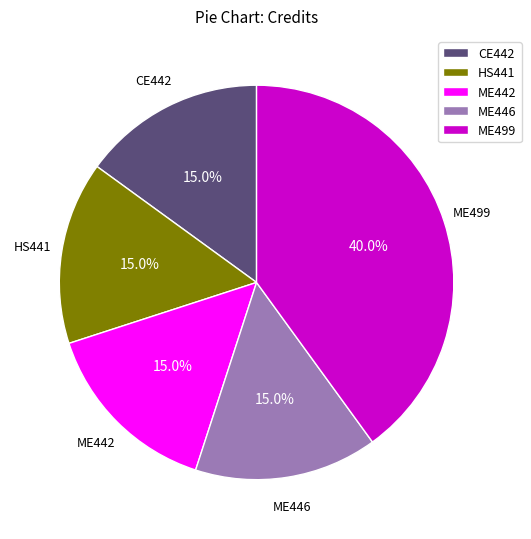

Which category has the biggest portion of the pie?

ME499